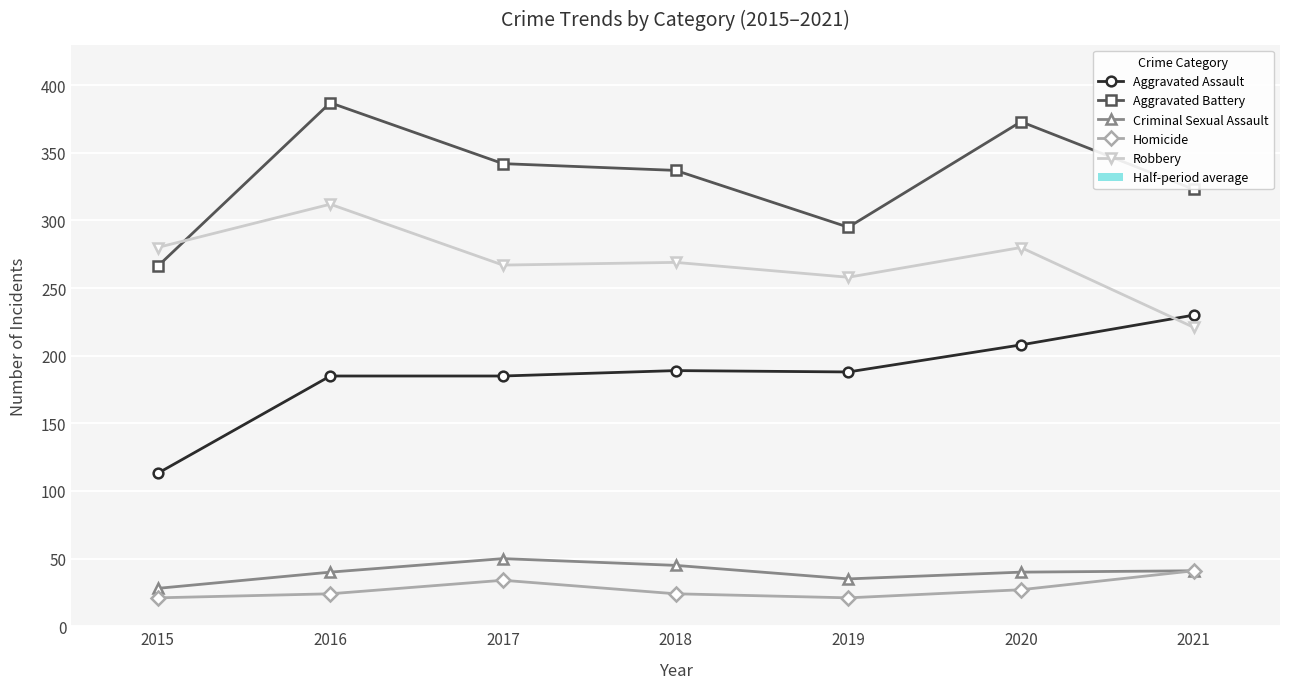

Reading left to right, extract all data points from this chart.

Aggravated Assault: 113	185	185	189	188	208	230
Aggravated Battery: 266	387	342	337	295	373	323
Criminal Sexual Assault: 28	40	50	45	35	40	41
Homicide: 21	24	34	24	21	27	41
Robbery: 280	312	267	269	258	280	221